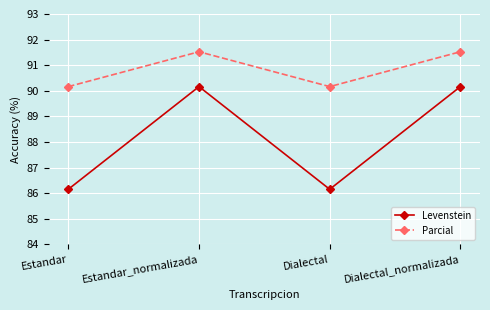

True or false: Levenstein and Parcial cross at least once.

False